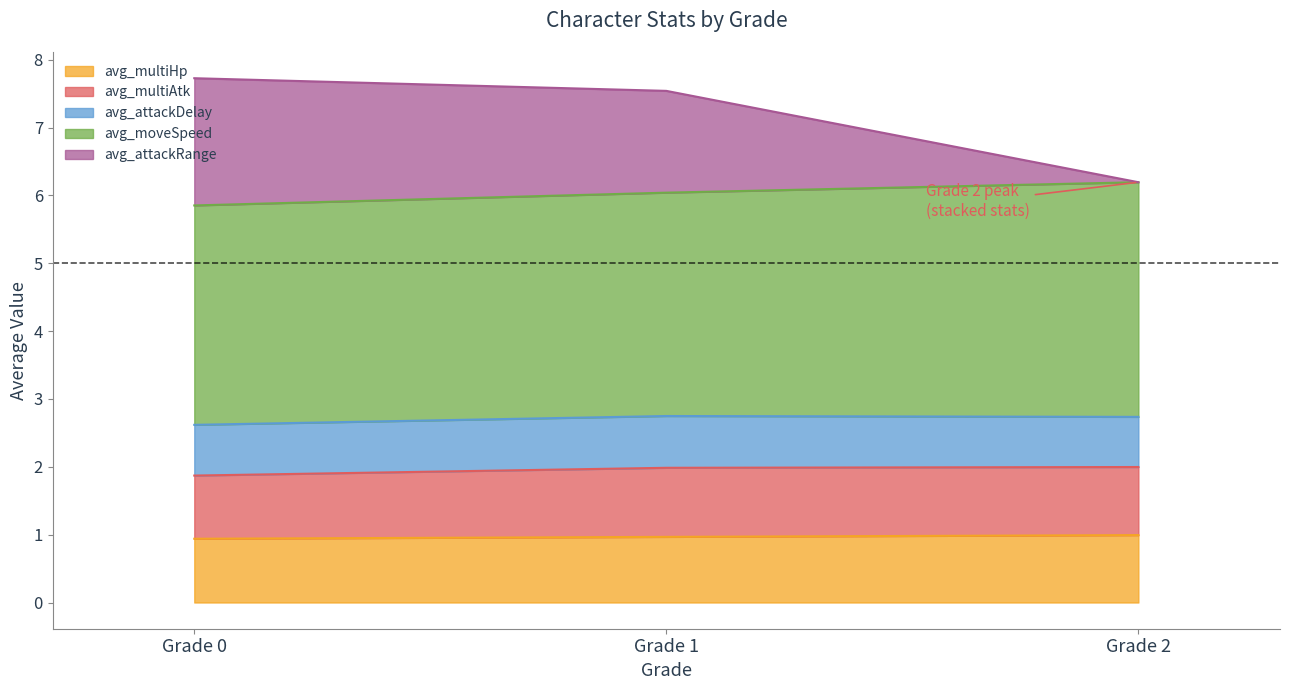

What is the total value across all series at Grade 2?

6.2